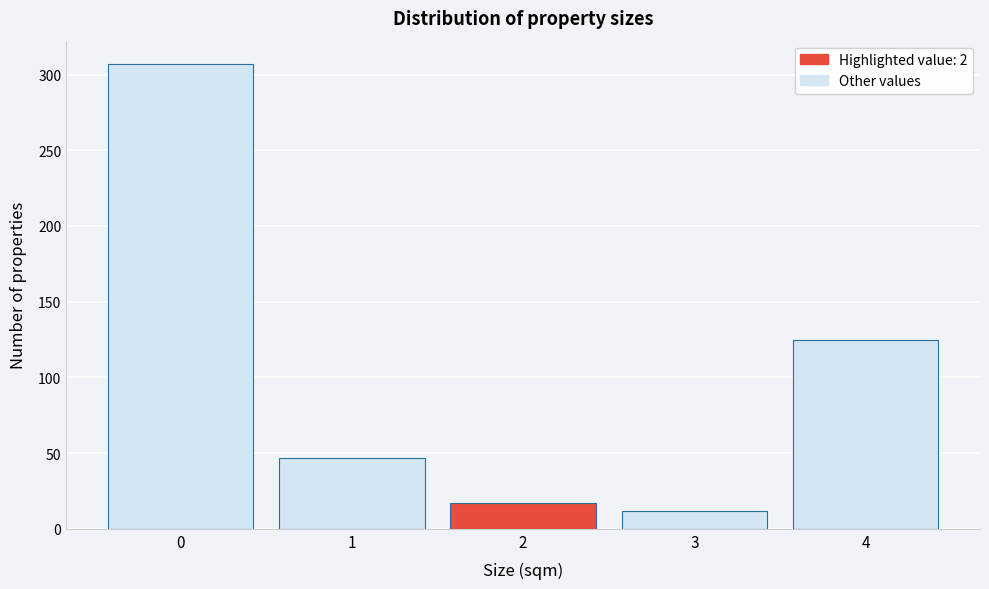

Reading left to right, extract all data points from this chart.

307	47	17	12	125